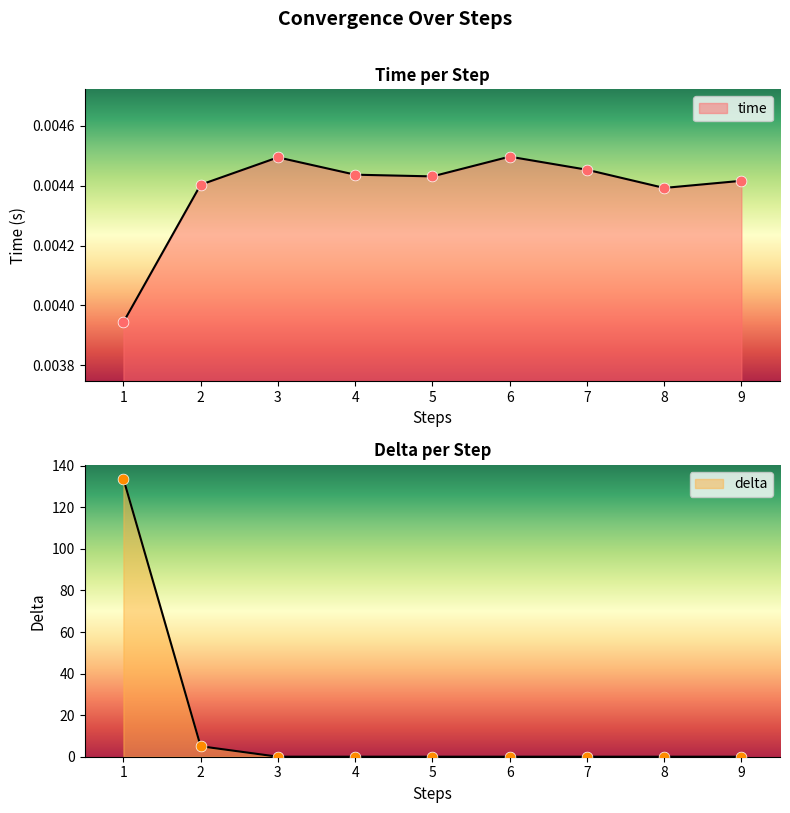

At how many categories does at least one series exceed 132?

1